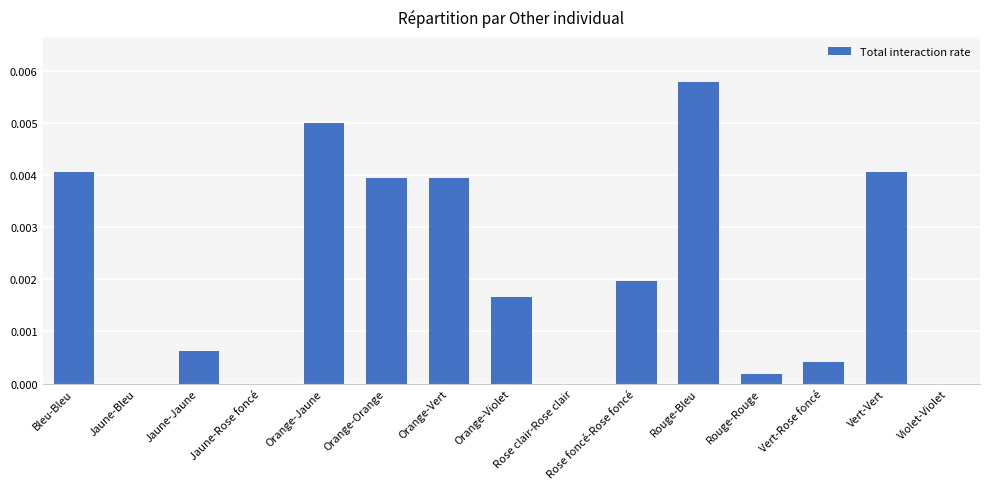

Which category has the highest value across all series?

Rouge-Bleu